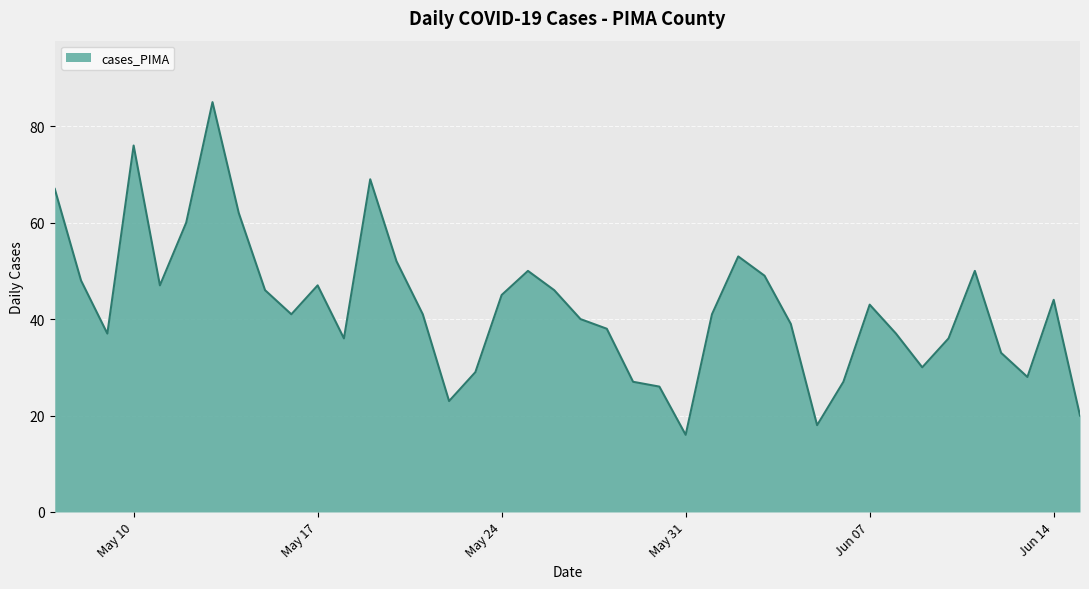

What is the maximum value shown in the chart?

85